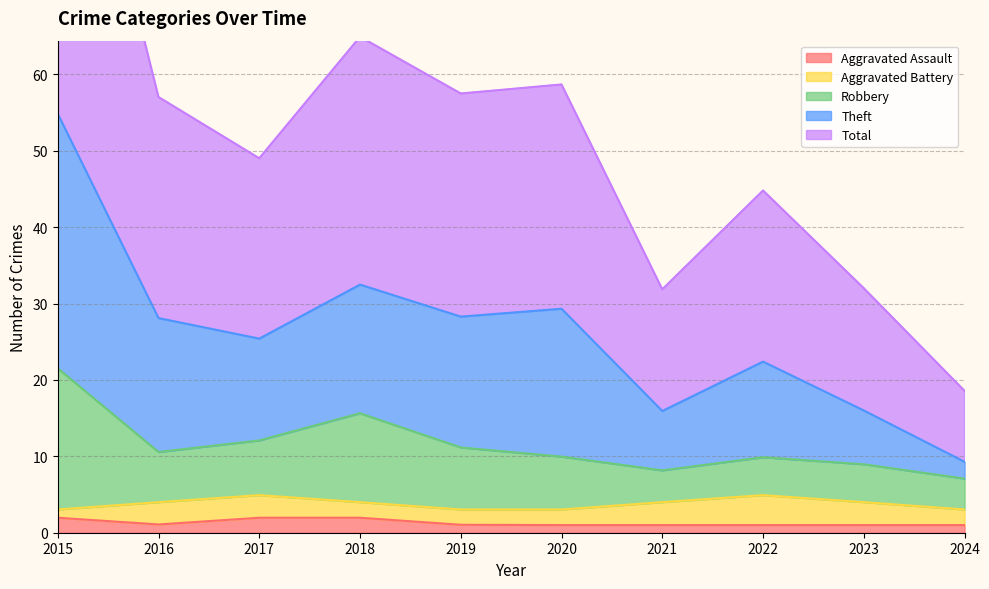

True or false: Theft has more than 2 points higher than both neighbors.

True